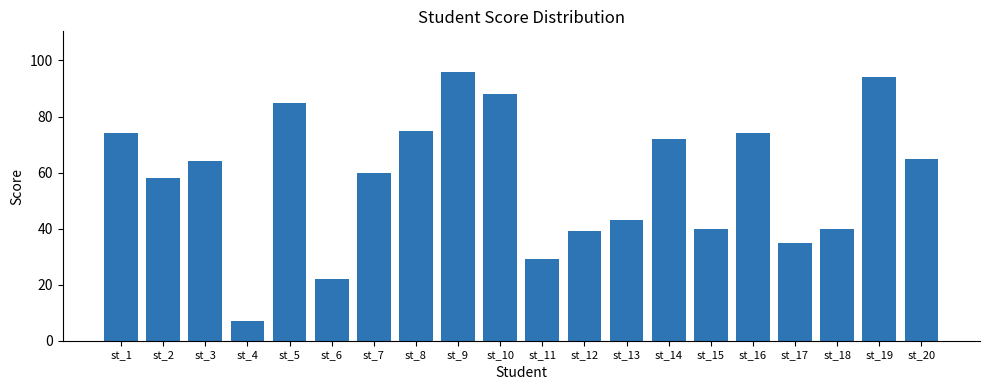

Reading left to right, extract all data points from this chart.

74	58	64	7	85	22	60	75	96	88	29	39	43	72	40	74	35	40	94	65